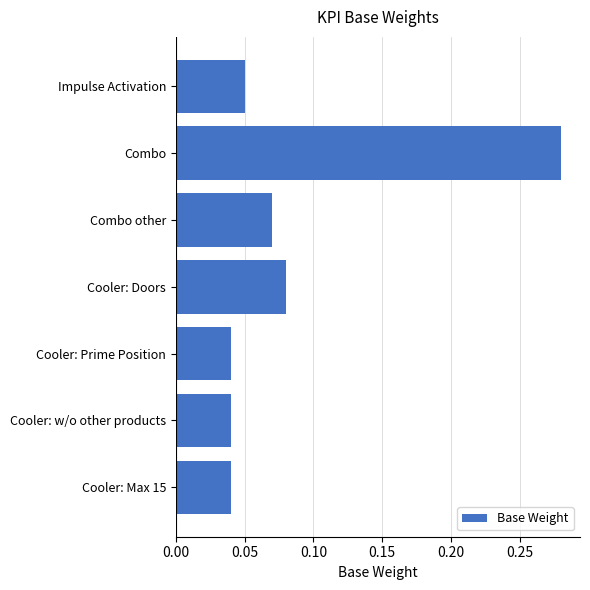

True or false: the data shows 0.0 at Cooler: Doors.

False